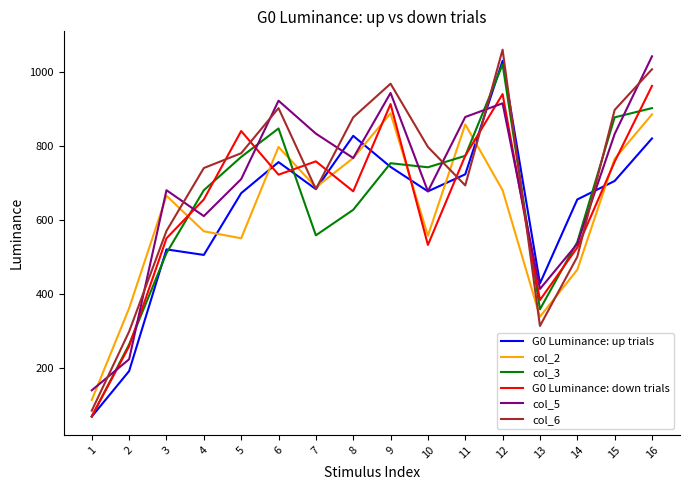

Does the chart display data point markers on the line(s)?

No